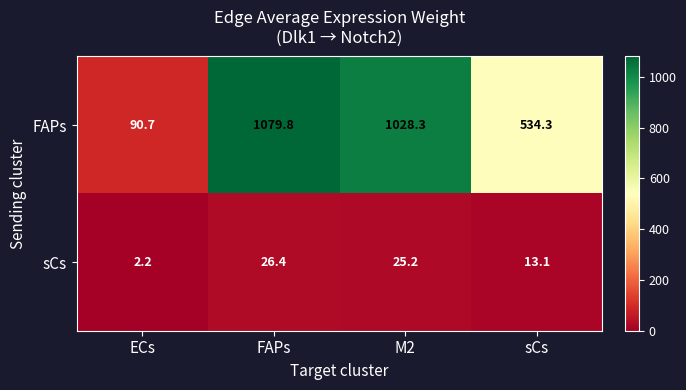

List the series in order of their overall mean, highest first.

FAPs, sCs